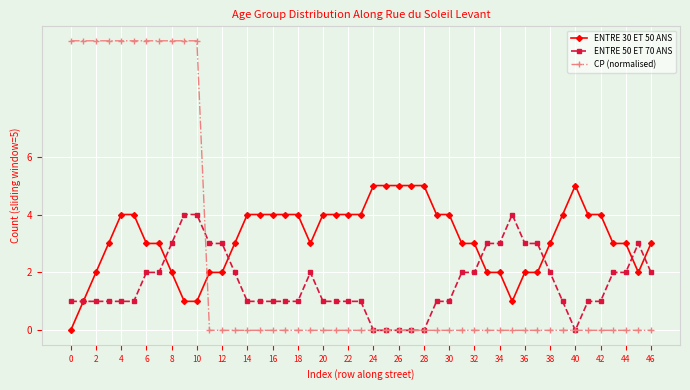

What are all the series names shown in the legend?

ENTRE 30 ET 50 ANS, ENTRE 50 ET 70 ANS, CP (normalised)